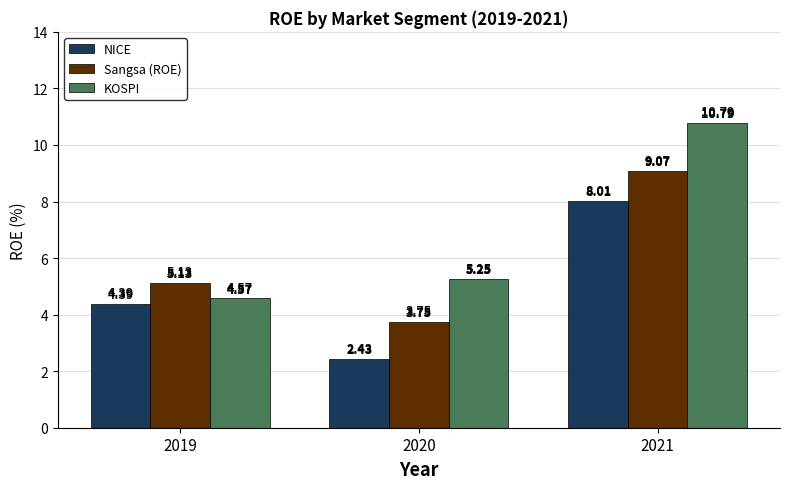

What is the greatest value displayed?

10.8